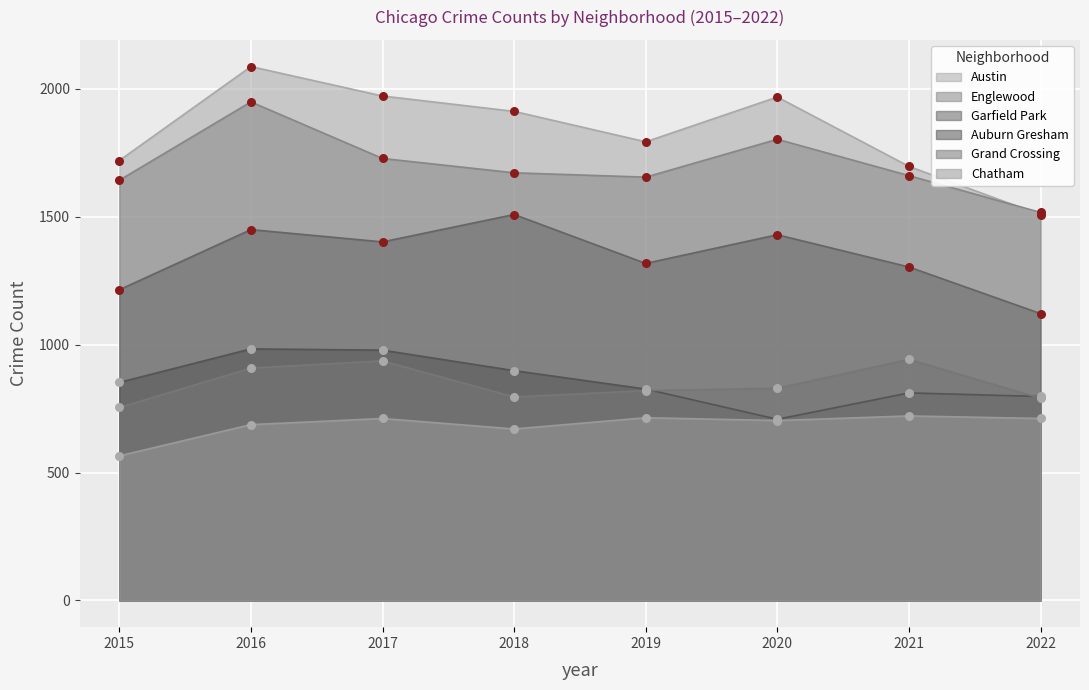

Which series has the largest total across all categories?

Austin